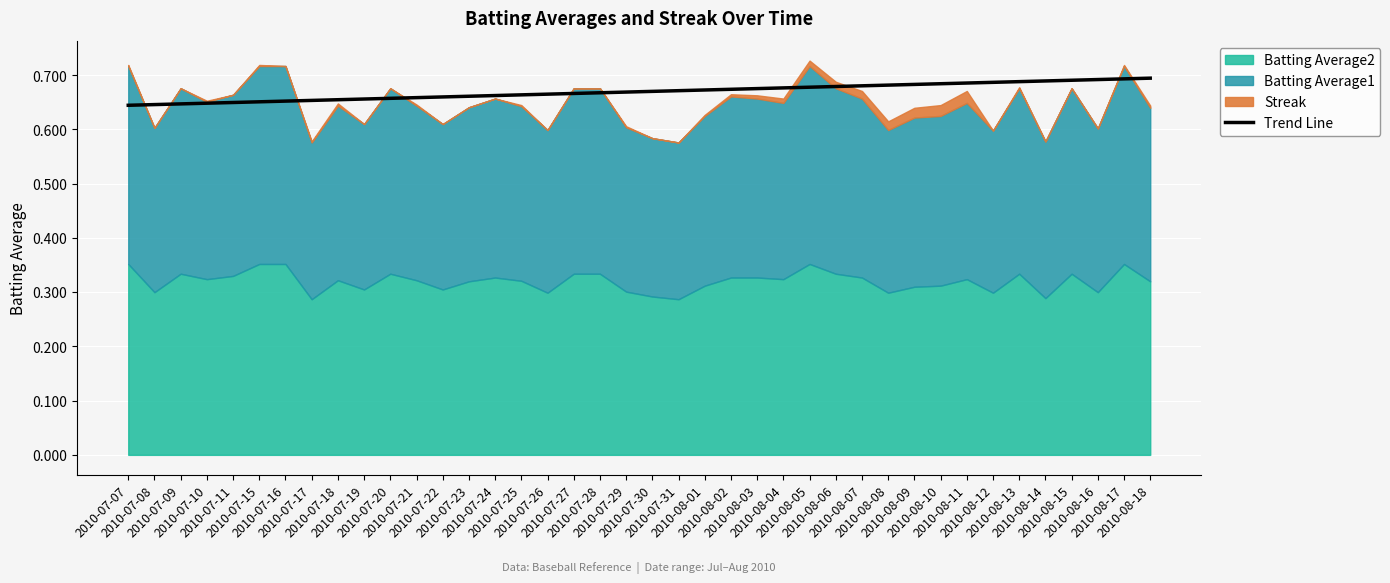

Reading right to left, list all the values displayed in this chart.

0.7	0.7	0.7	0.7	0.7	0.7	0.7	0.7	0.7	0.7	0.7	0.7	0.7	0.7	0.7	0.7	0.7	0.7	0.7	0.7	0.7	0.7	0.7	0.7	0.7	0.7	0.7	0.7	0.7	0.7	0.7	0.7	0.7	0.7	0.7	0.6	0.6	0.6	0.6	0.6